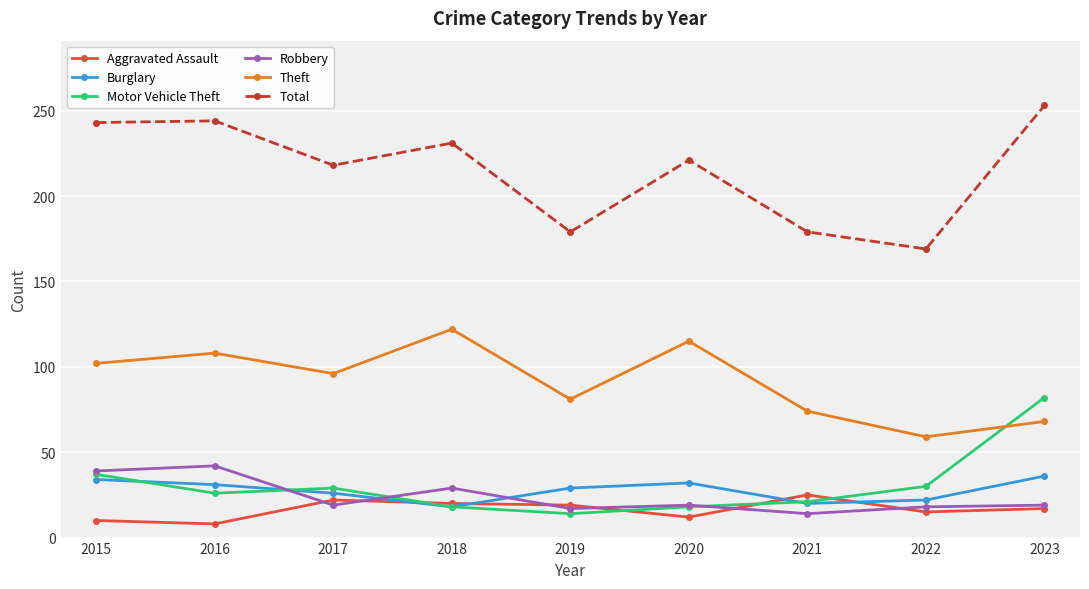

How many interior local valleys does the Total series have?

3